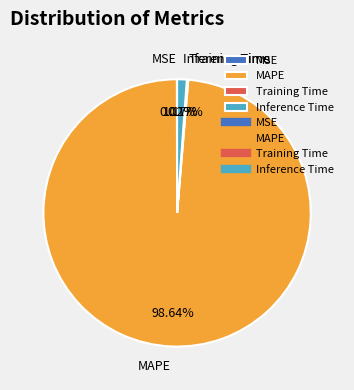

Which slice is the largest?

MAPE